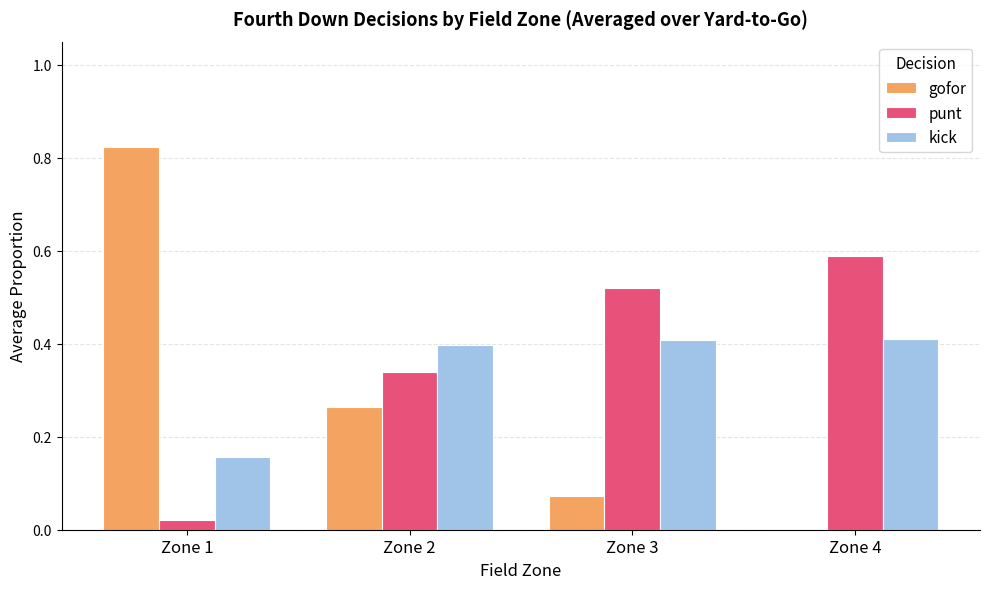

The kick series shows 0.4 at Zone 4. True or false?

True